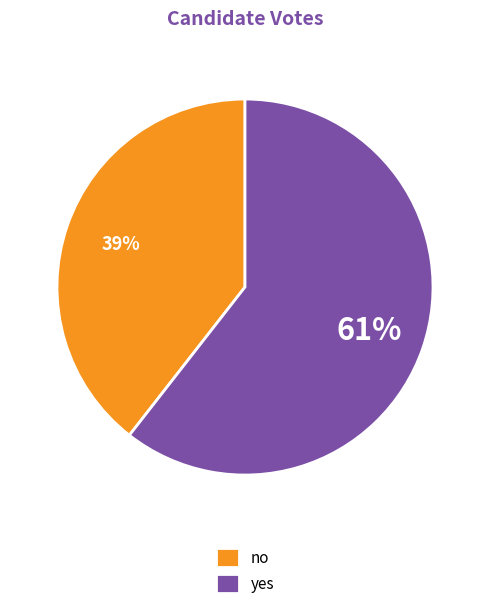

What is the smallest slice in the pie chart?

no